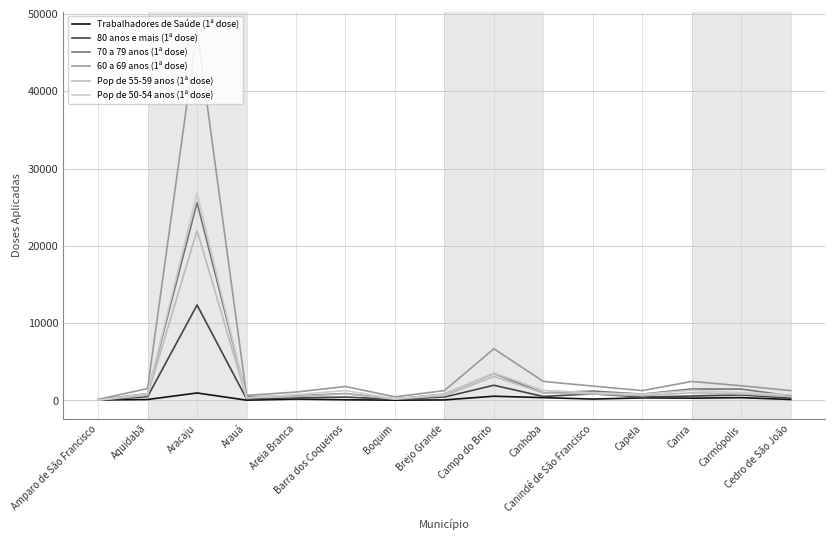

At Aquidabã, list the series in order from smallest to largest.

Trabalhadores de Saúde (1ª dose), 80 anos e mais (1ª dose), Pop de 55-59 anos (1ª dose), Pop de 50-54 anos (1ª dose), 70 a 79 anos (1ª dose), 60 a 69 anos (1ª dose)